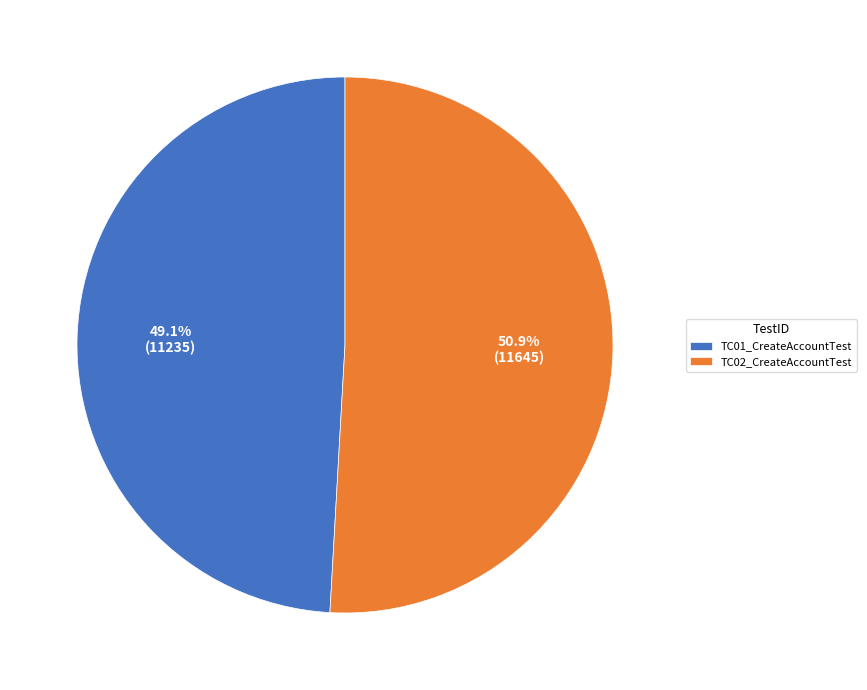

Does TC02_CreateAccountTest represent more than half of the total?

Yes